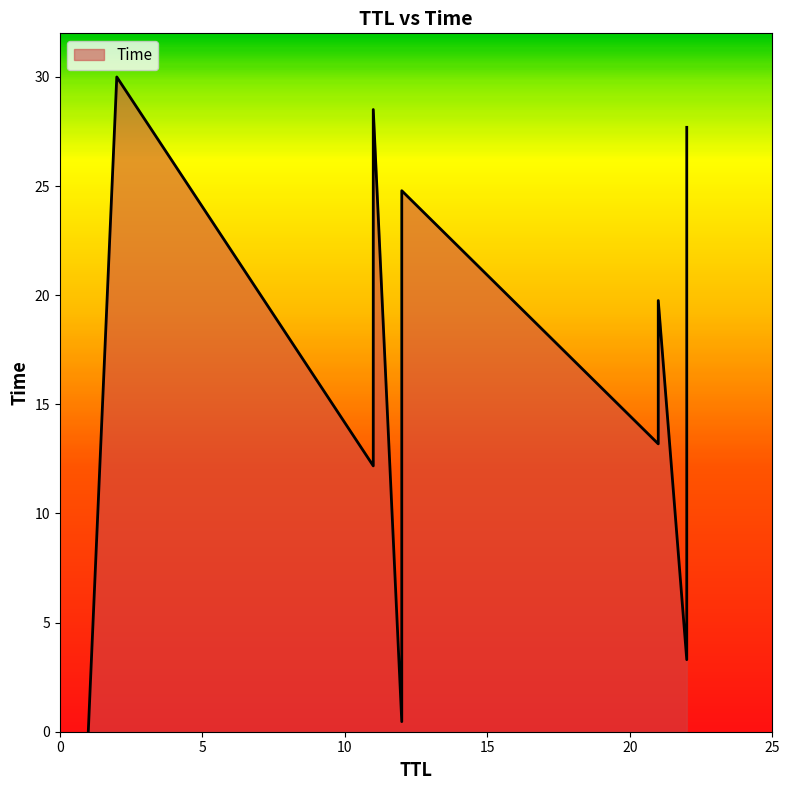

What is the change in value from 21 to 22?

+7.9